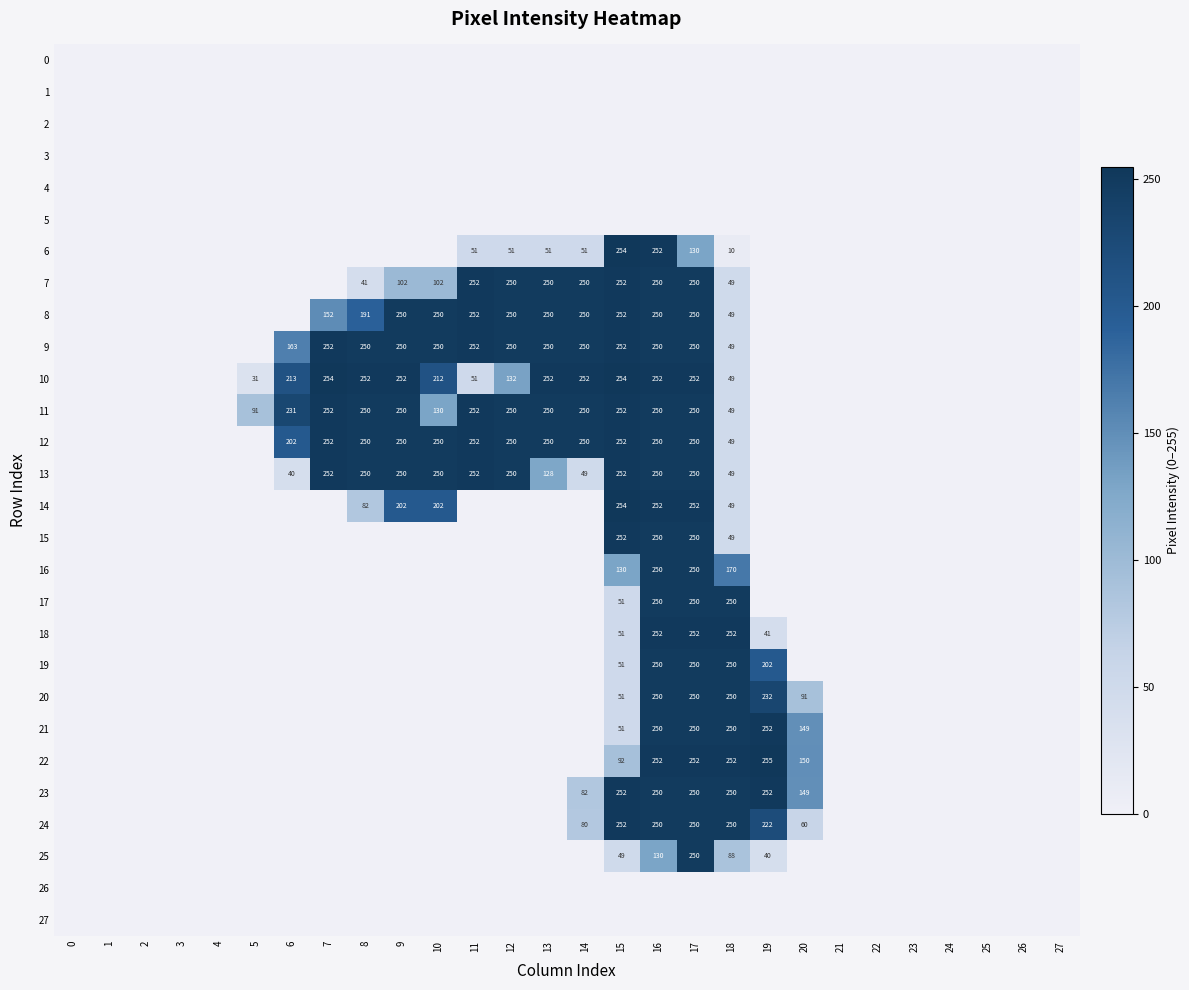

The value of 22 at 17 is 252. True or false?

True